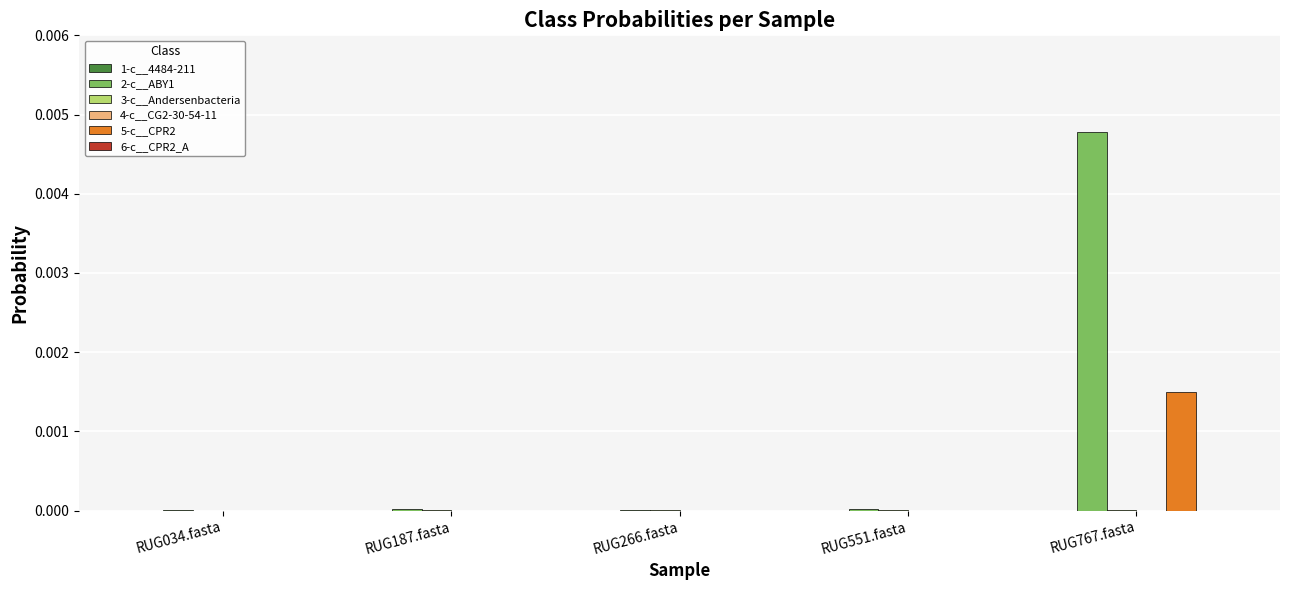

At which category is the sum across all series the highest?

RUG767.fasta